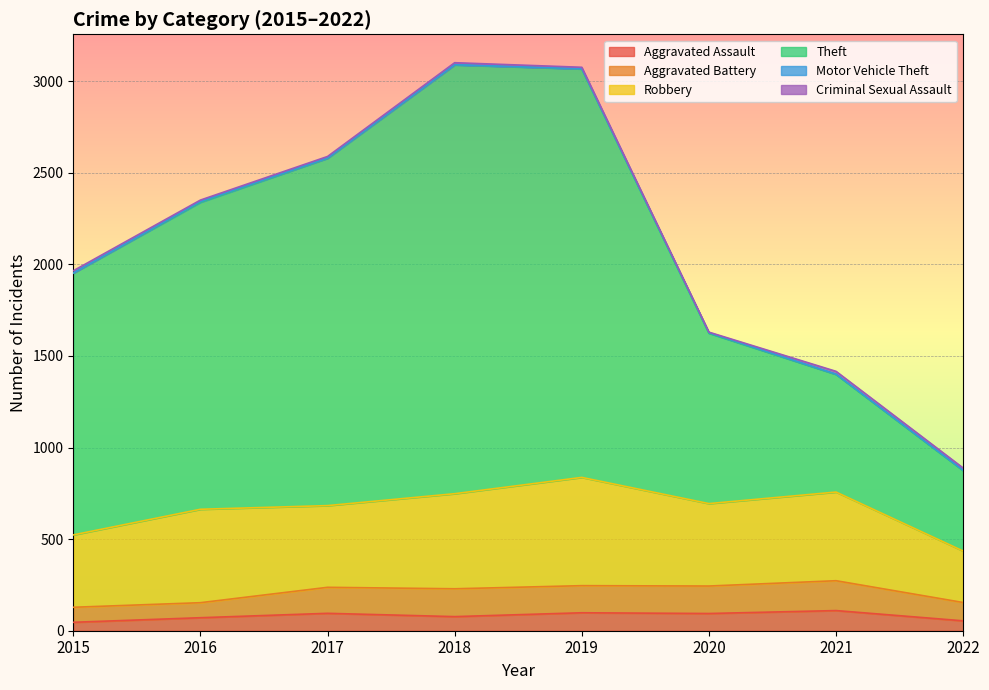

At which category is the sum across all series the highest?

2018